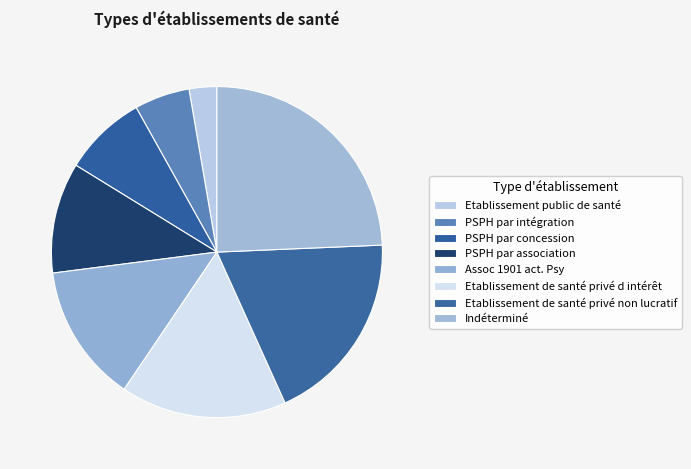

Which category has the biggest portion of the pie?

Indéterminé